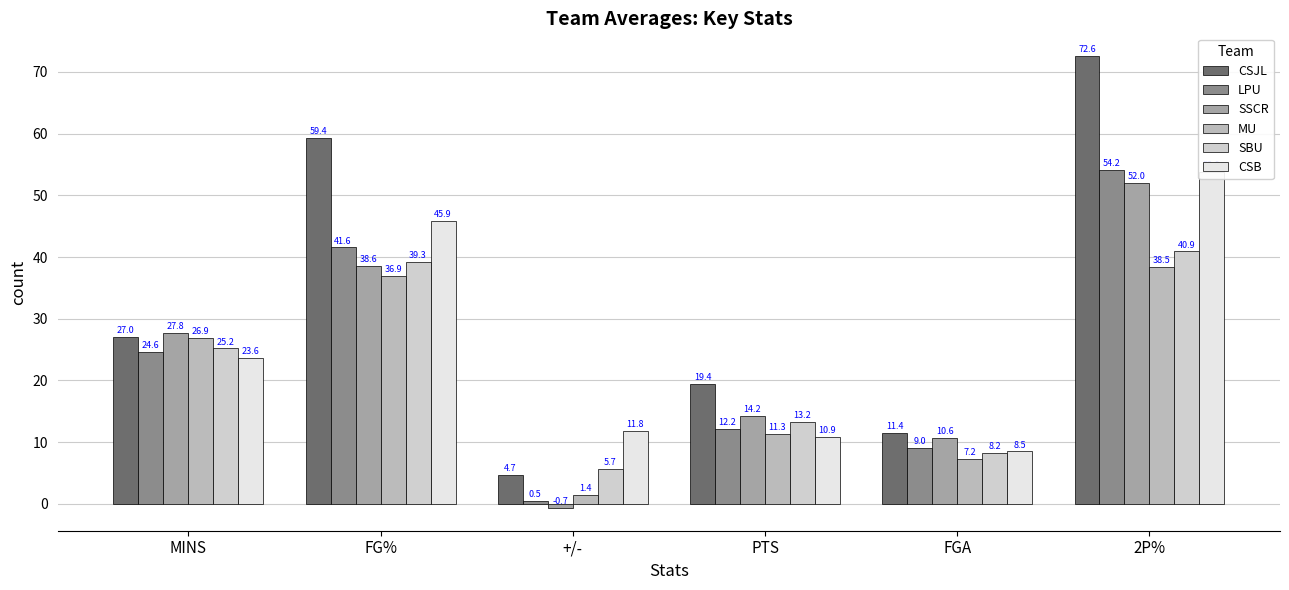

The value of CSJL at FG% is 19.8. True or false?

False